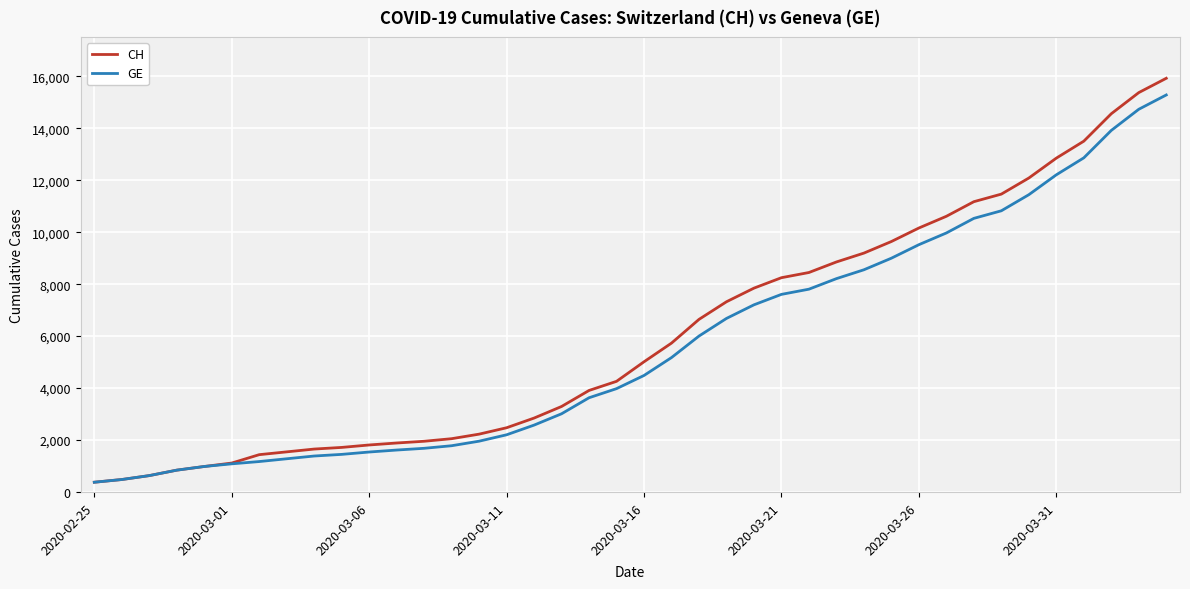

What is the maximum value shown in the chart?

15926